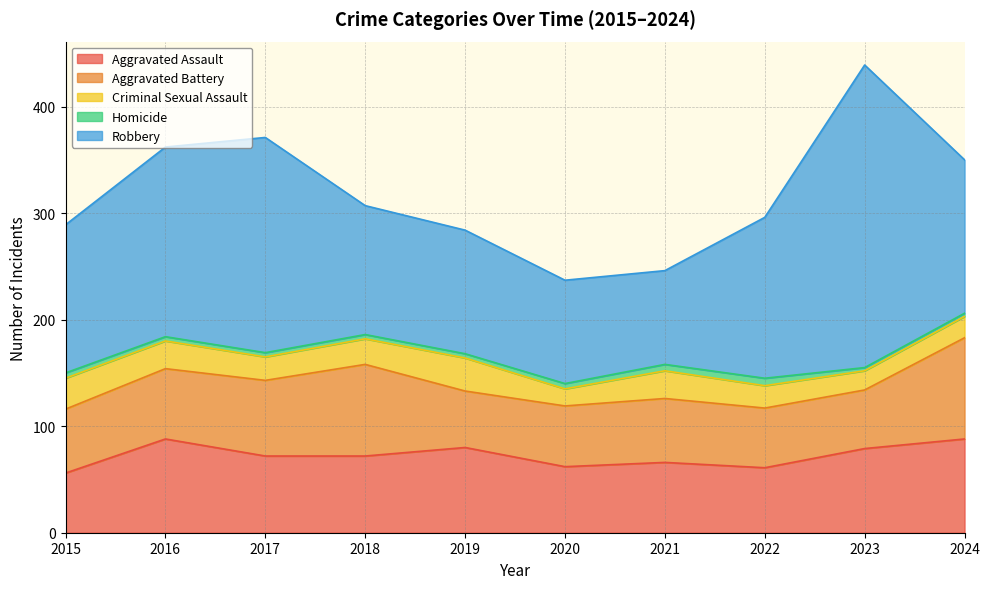

At which label is Criminal Sexual Assault closest to 23?

2017